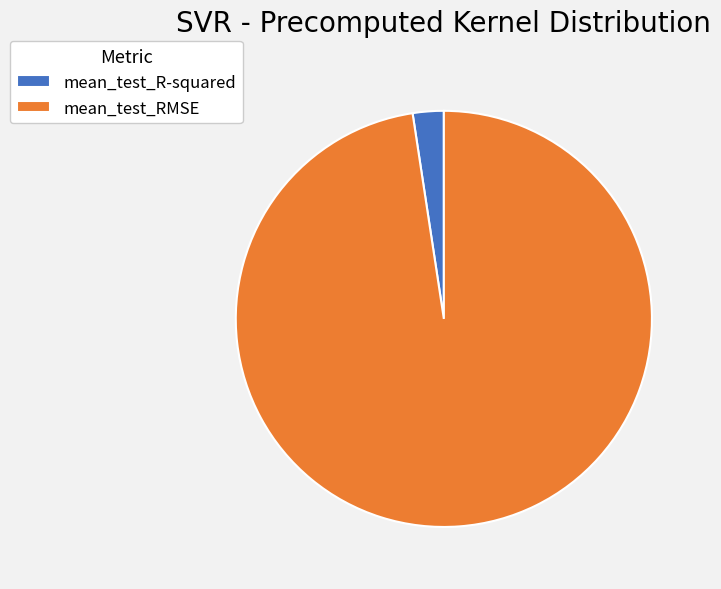

Between mean_test_R-squared and mean_test_RMSE, which is larger?

mean_test_RMSE